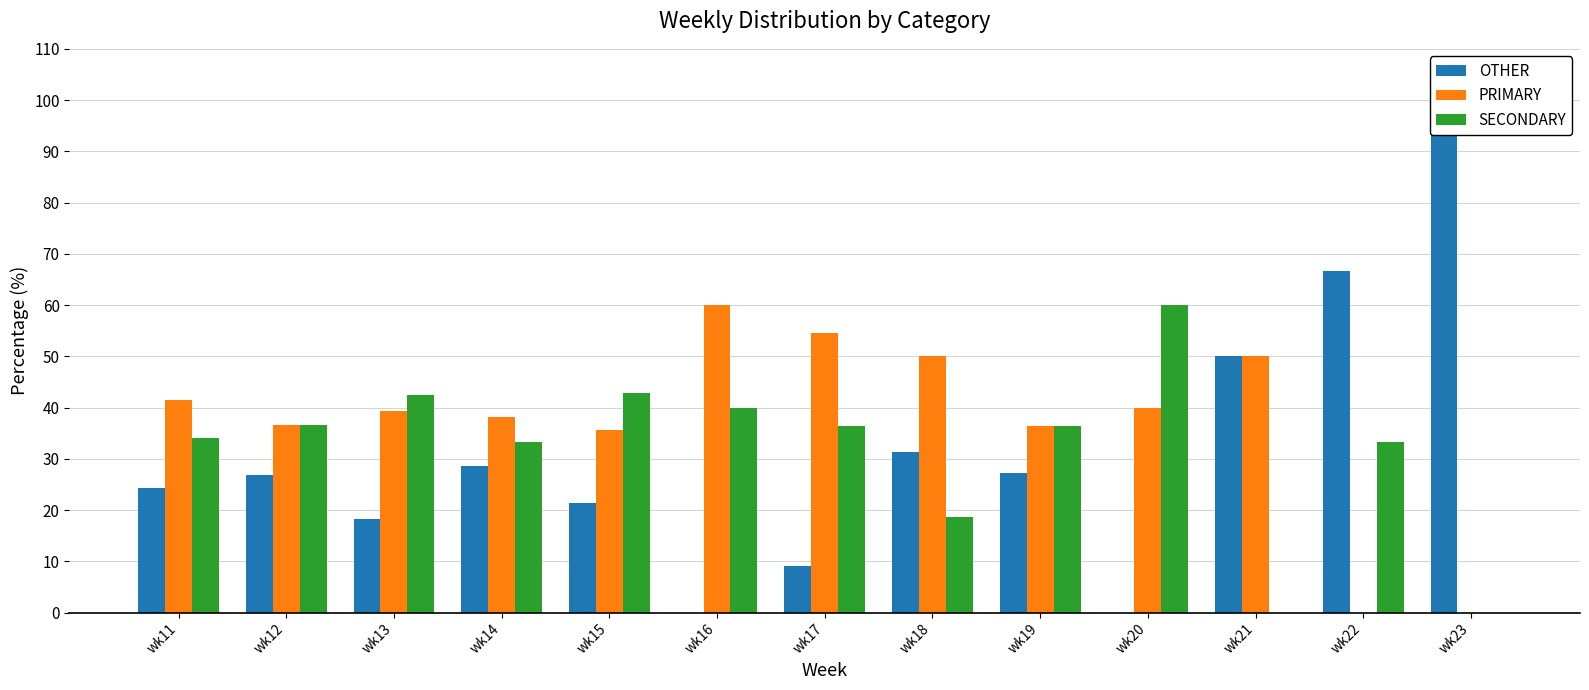

What is the difference between the highest and lowest values at wk22?

66.7